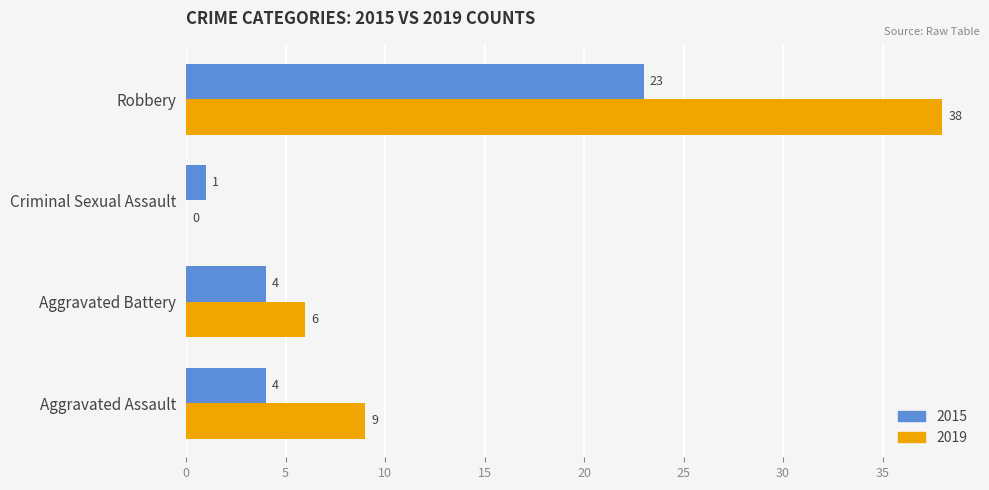

Which series has the largest range (max minus min)?

2019